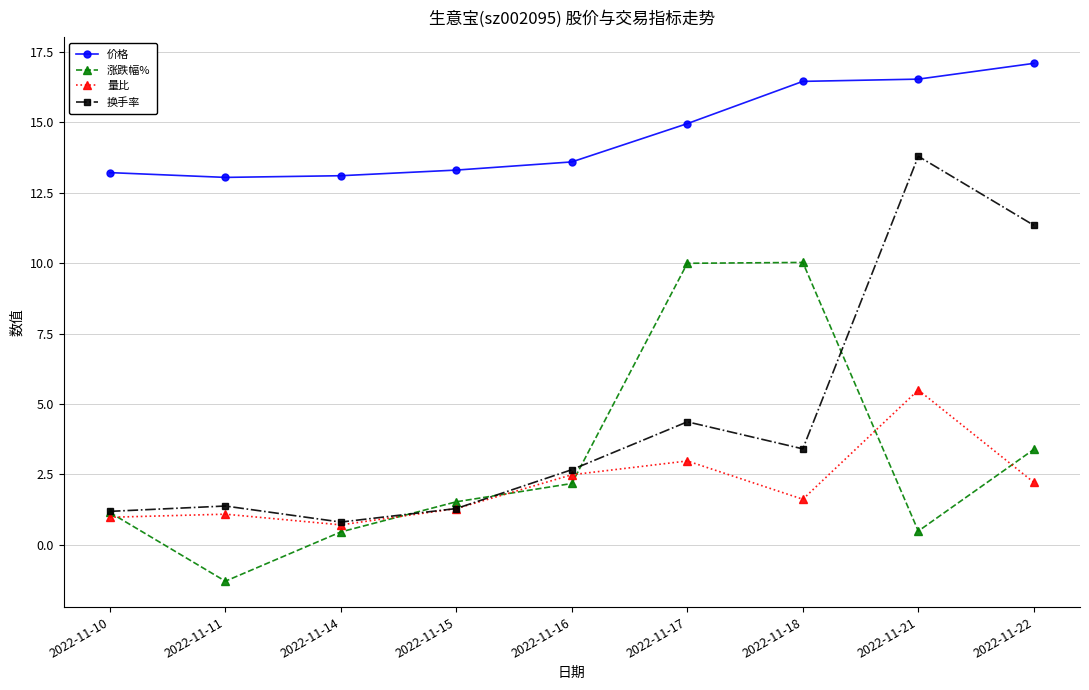

Is this an area chart (filled region under the line)?

No